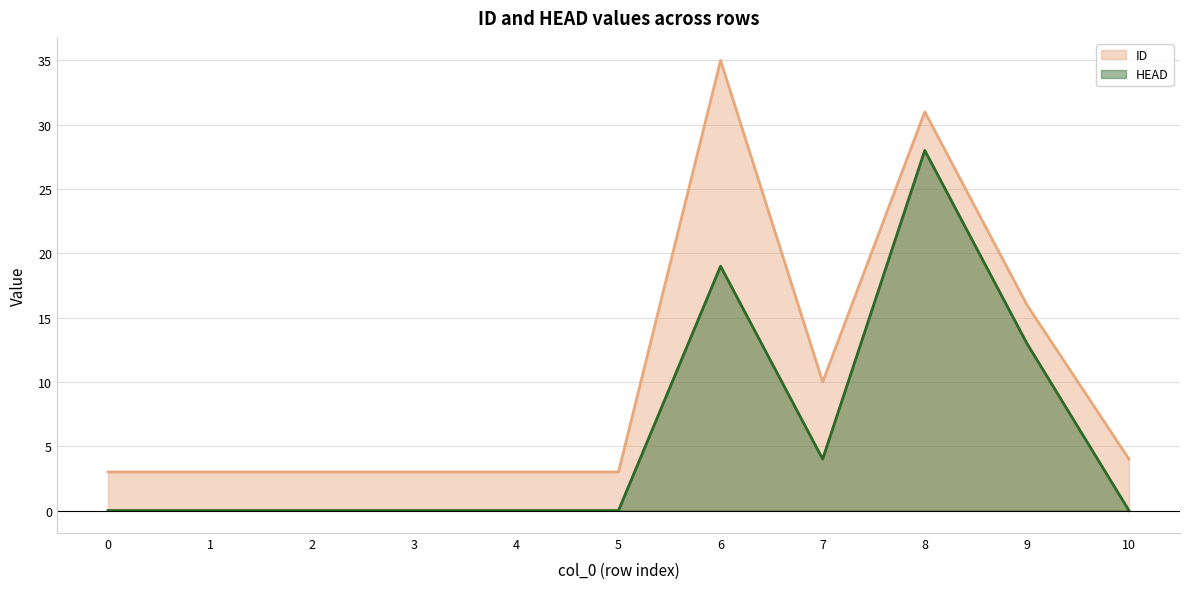

Which series has the largest total across all categories?

ID